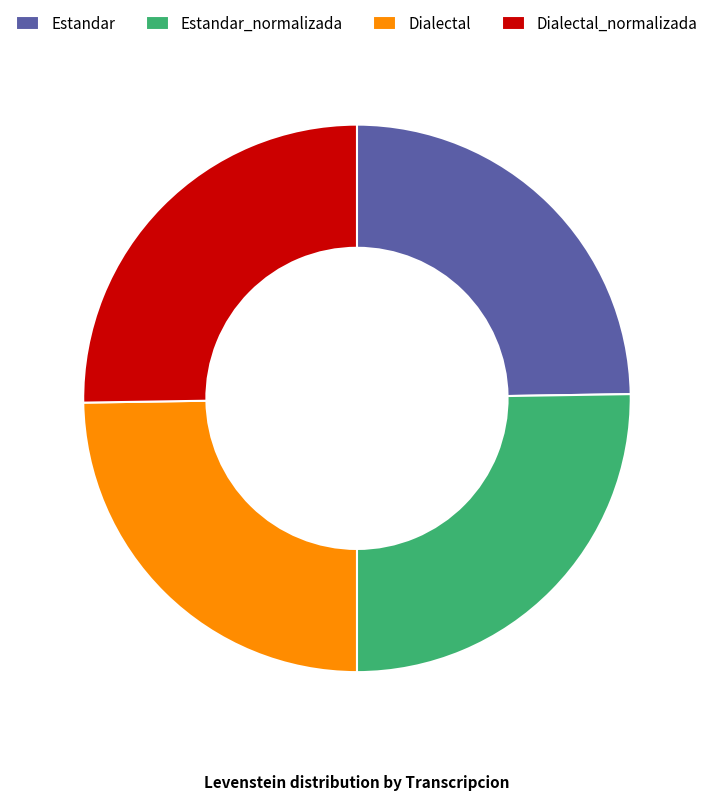

Approximately how many times larger is the value at Estandar_normalizada compared to Estandar?

1.0